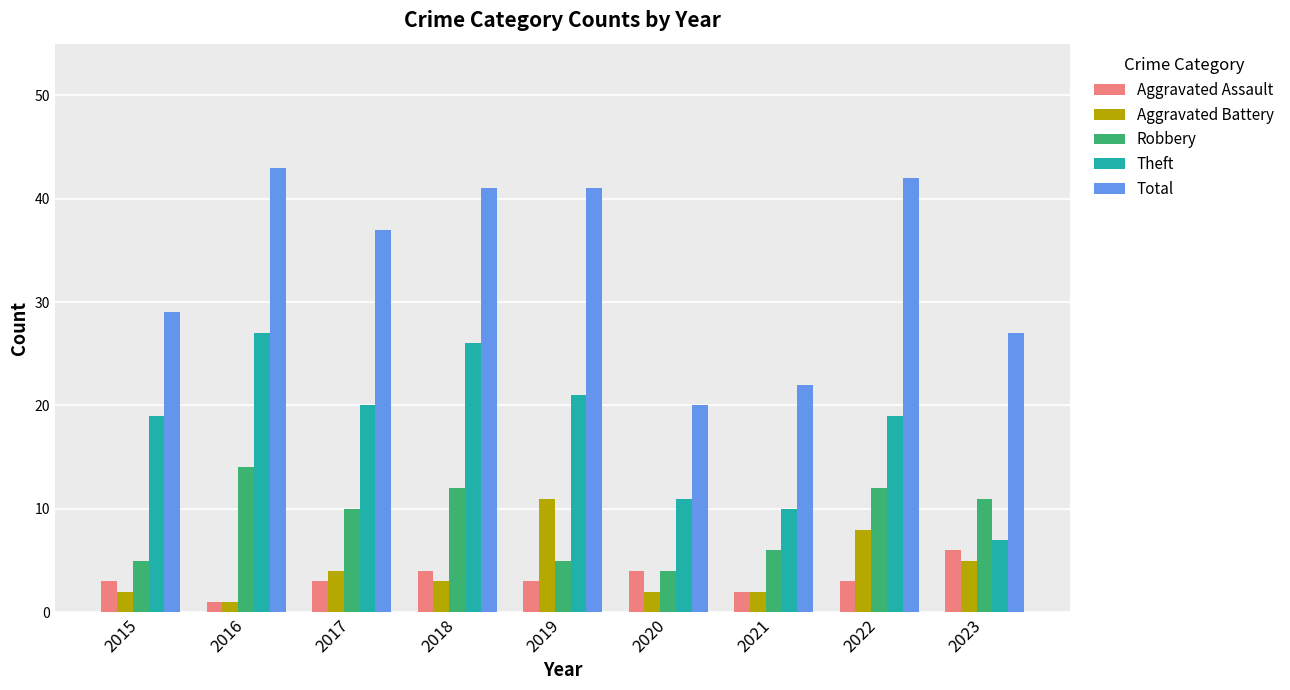

List the series in order of their peak value, lowest first.

Aggravated Assault, Aggravated Battery, Robbery, Theft, Total